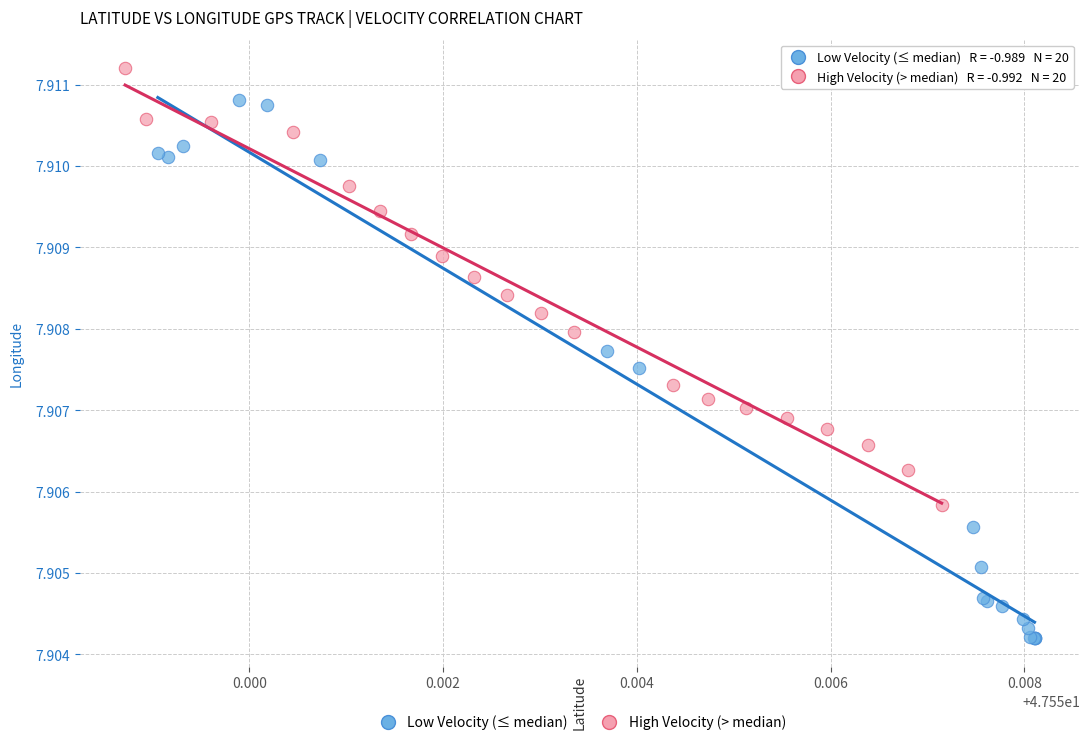

Which series contains the lowest Y value?

Low Velocity (≤ median)